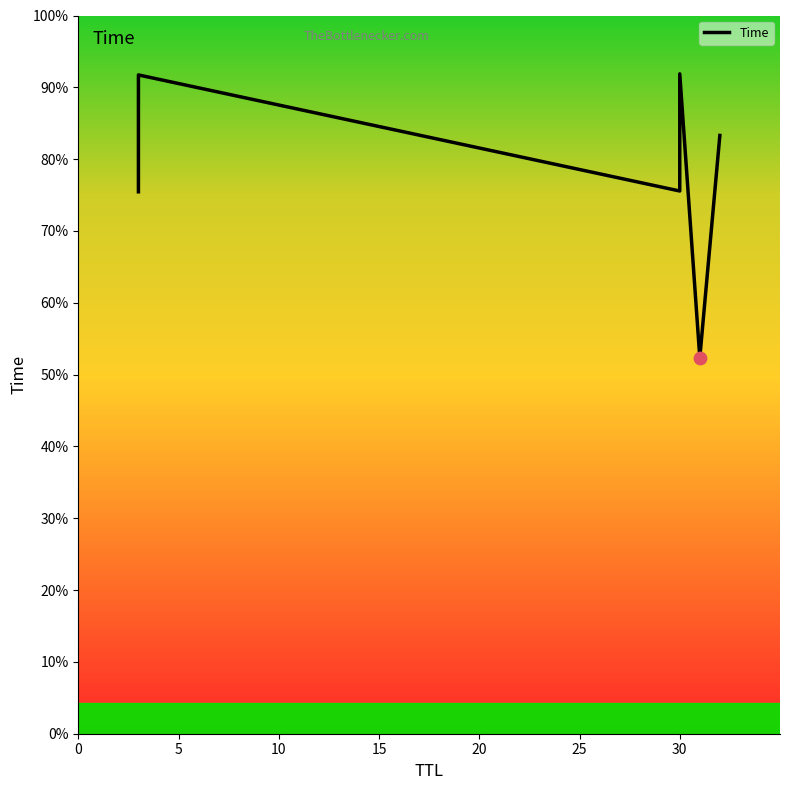

What is the ratio of the value at 0 to the value at 25?

0.9